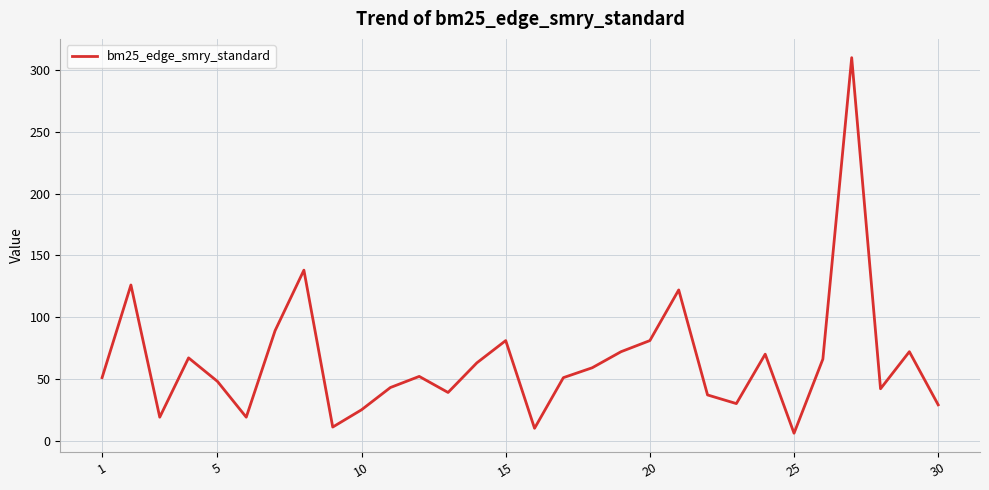

What is the maximum value shown in the chart?

310